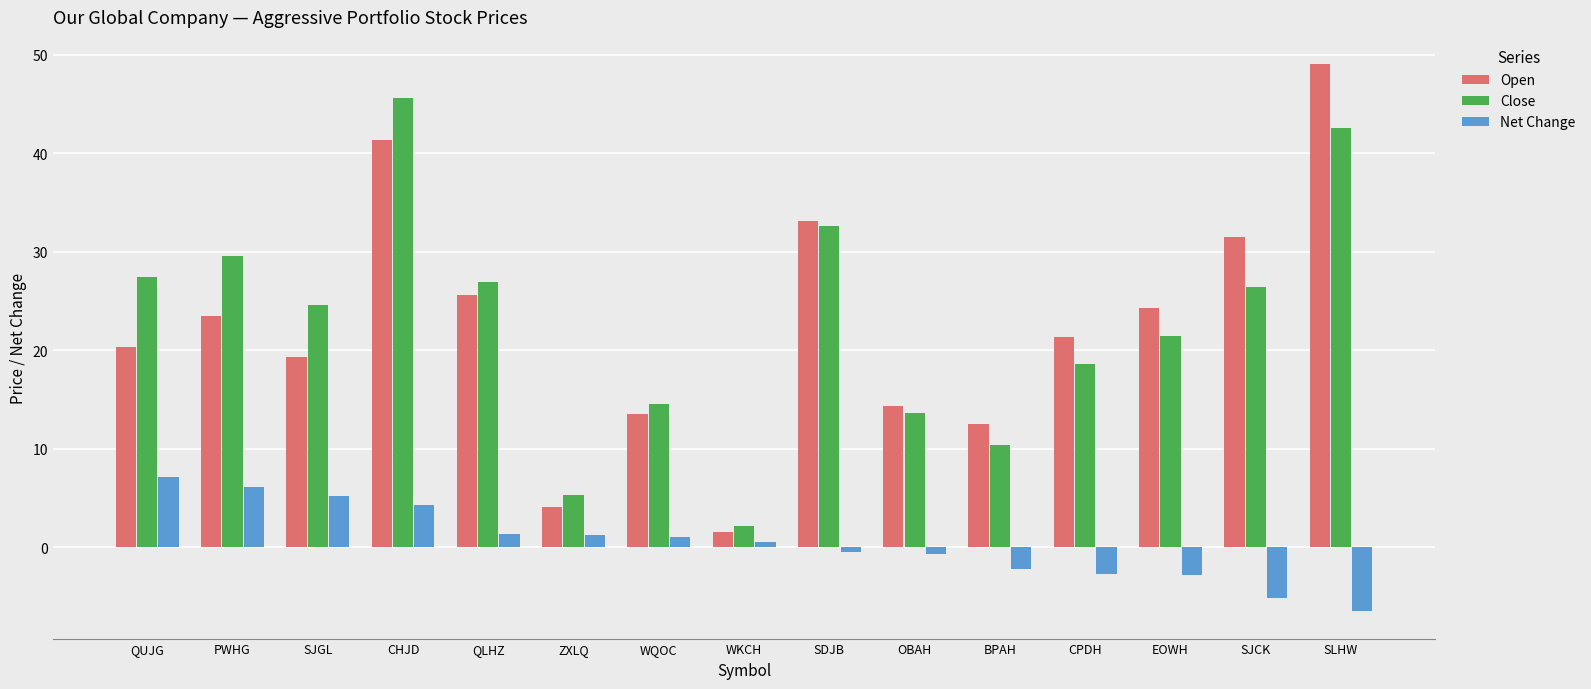

True or false: Open has a value of 25.3 at OBAH.

False